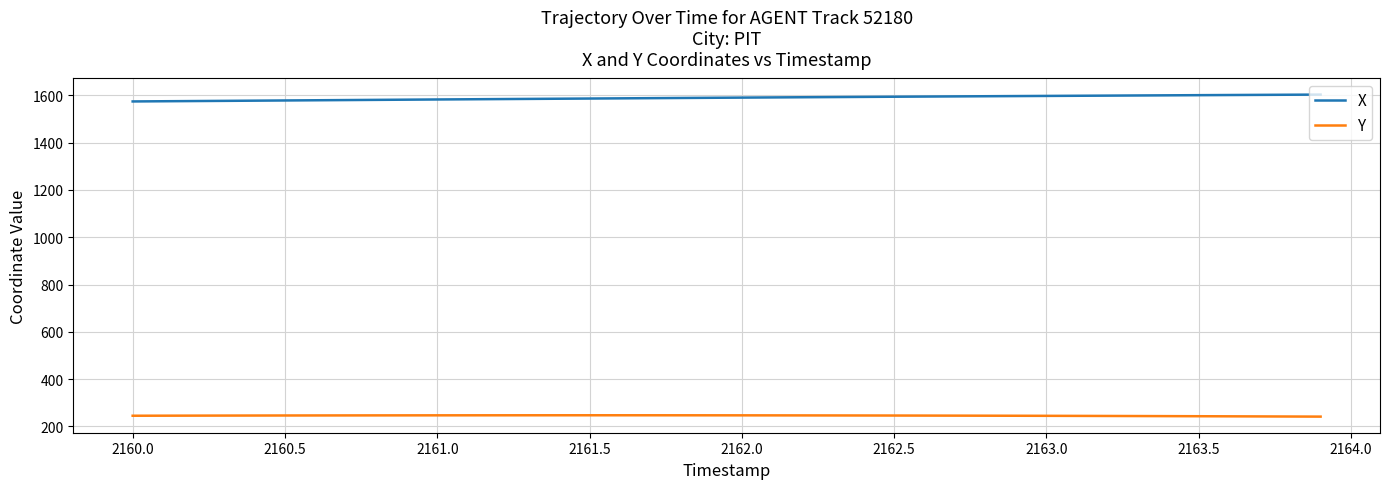

Rank the series by their maximum value, from lowest to highest.

Y, X